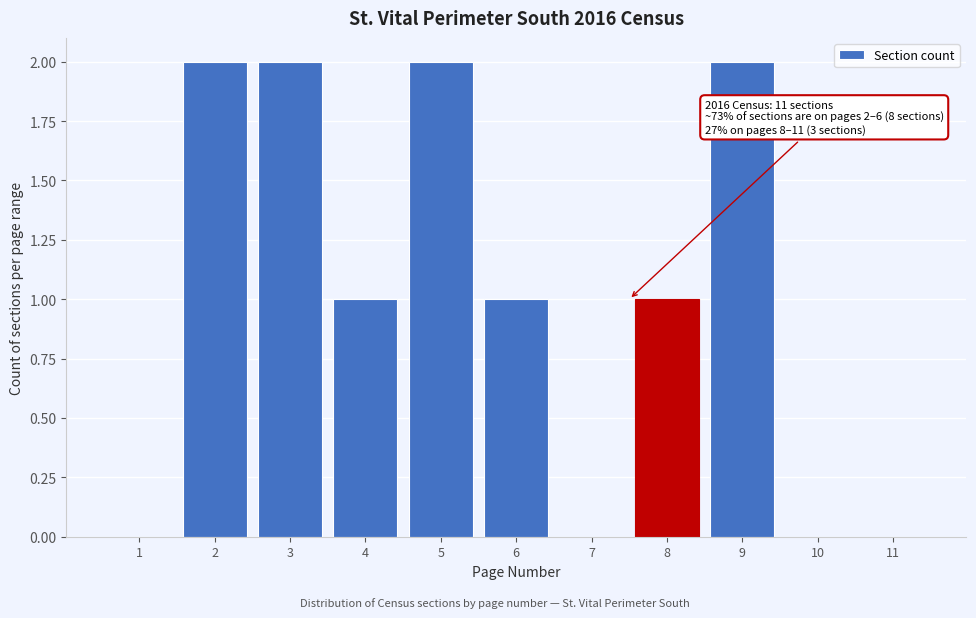

Reading right to left, what are all the values shown in this chart?

11=0	10=0	9=2	8=1	7=0	6=1	5=2	4=1	3=2	2=2	1=0